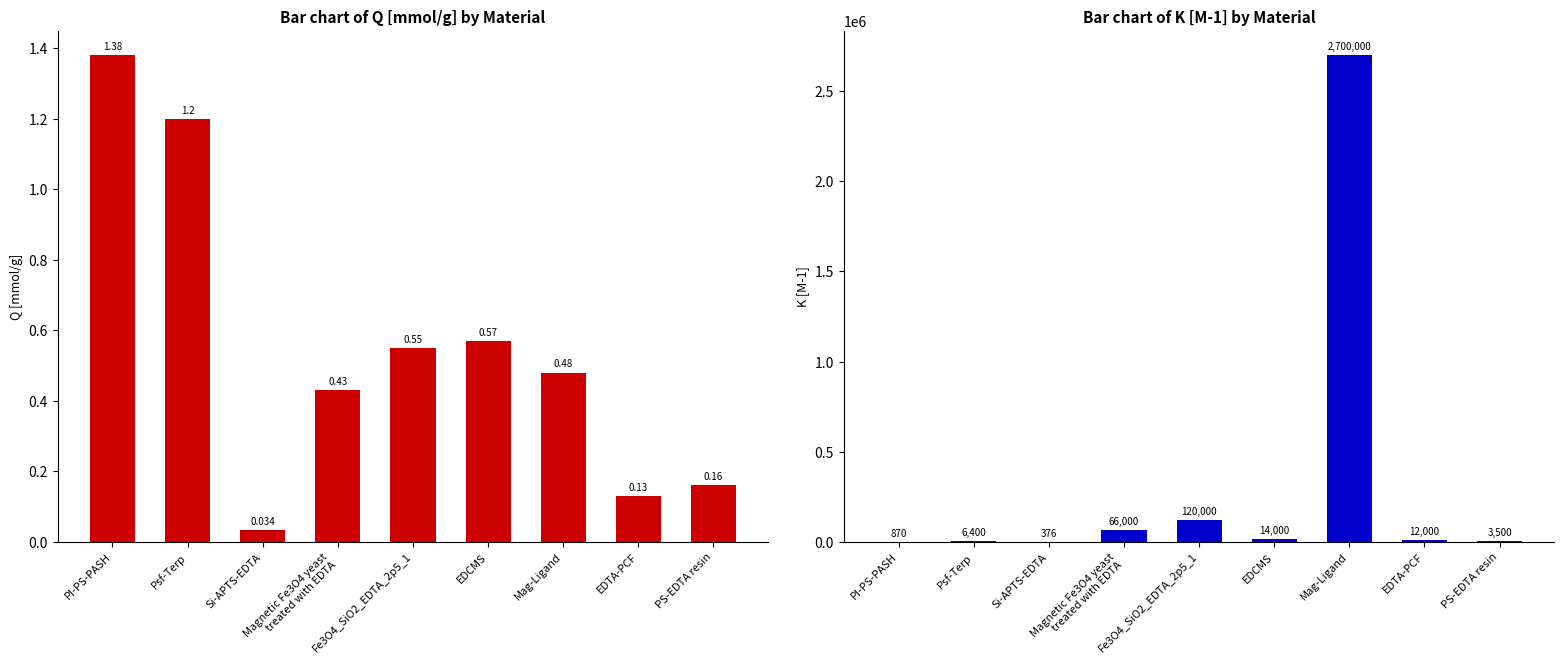

What is the difference between the maximum and minimum values in the Q [mmol/g] series?

1.3